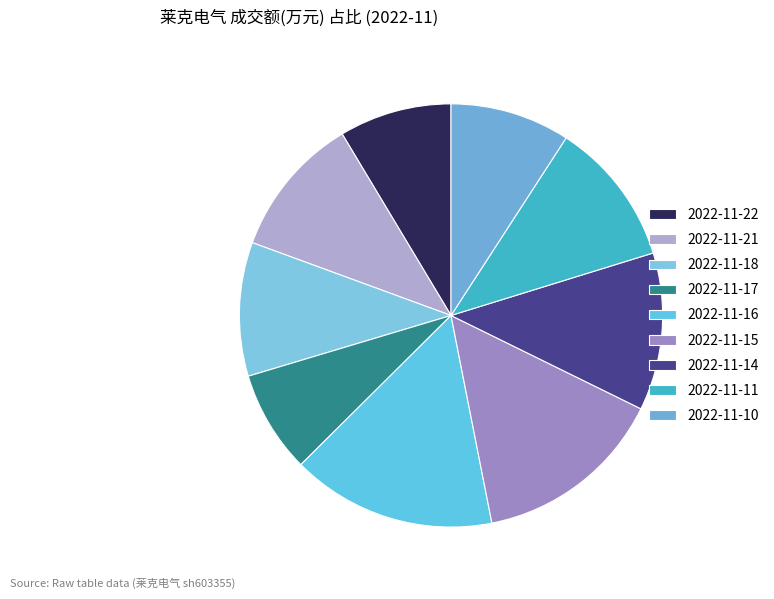

True or false: 2022-11-17 accounts for 8% of the total.

True